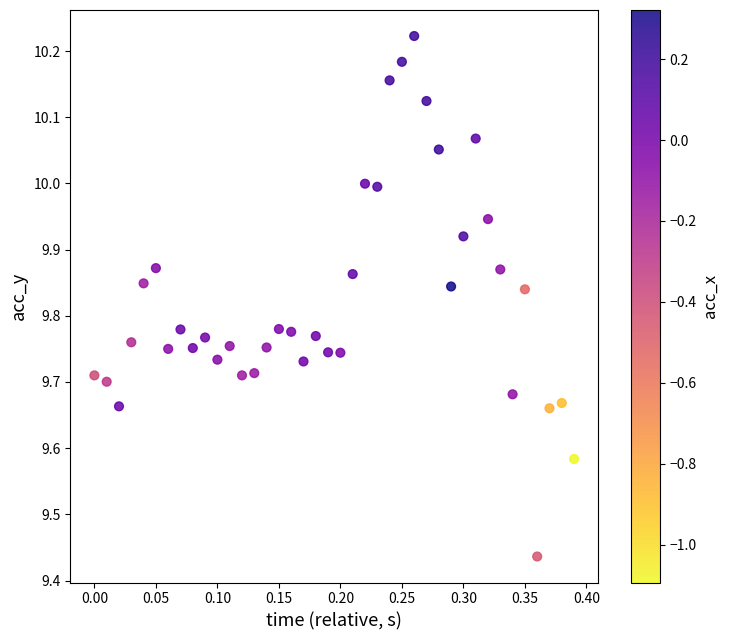

What is the range of X values (max minus min)?

0.4